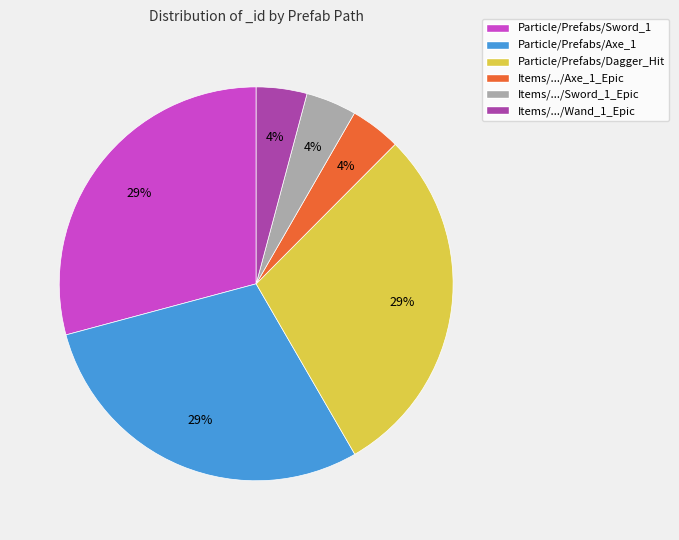

True or false: Items/.../Axe_1_Epic accounts for 4% of the total.

True